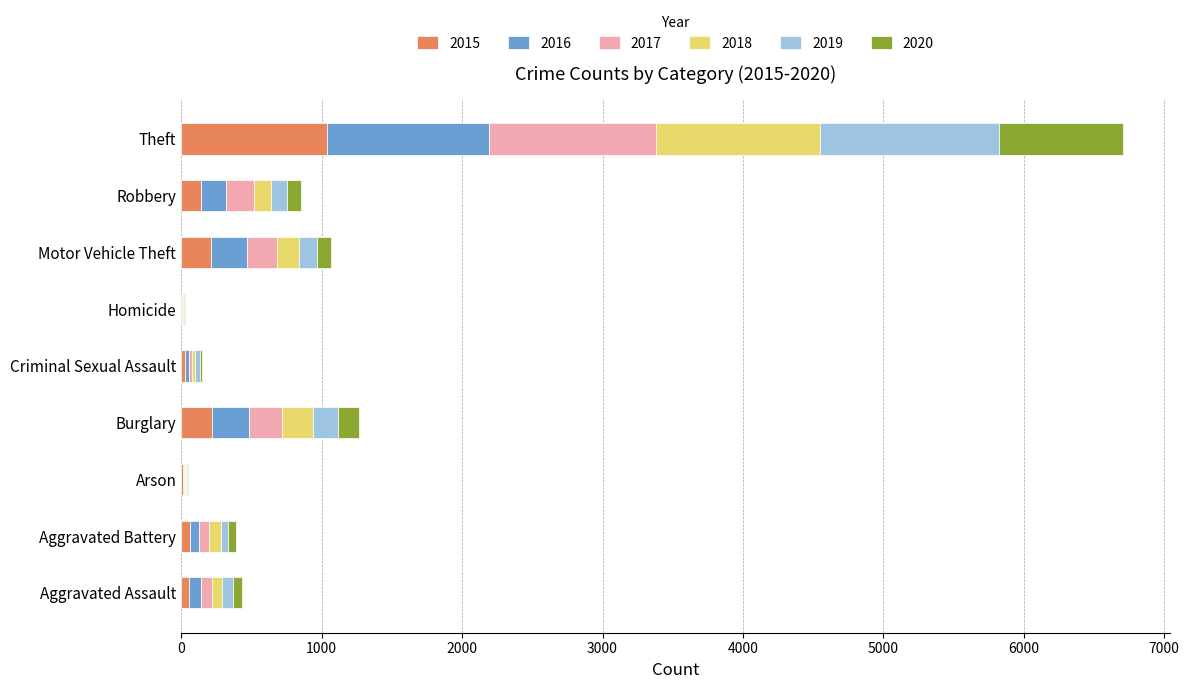

What is the maximum value for 2015?

1041